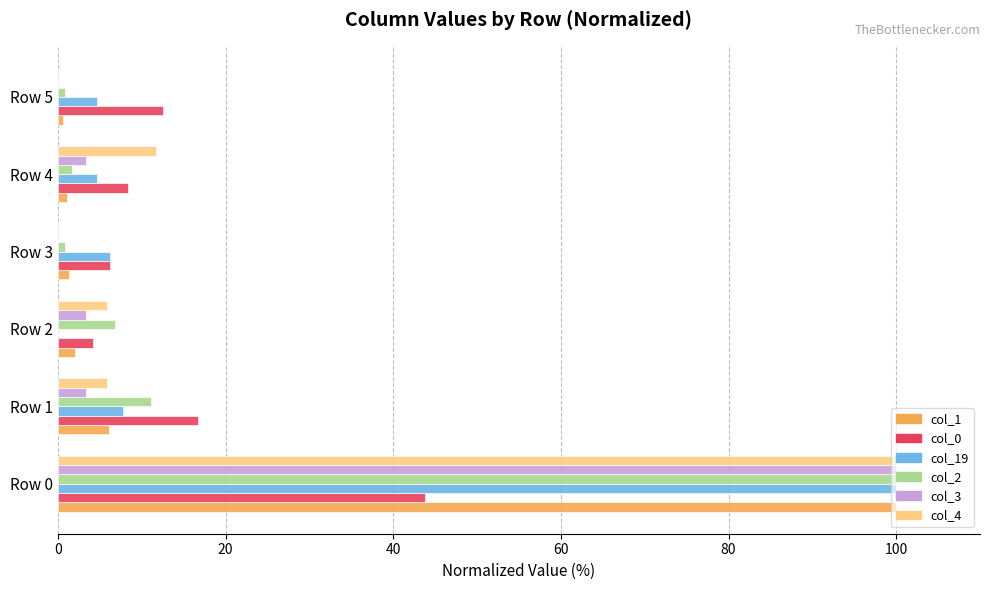

What is the greatest value displayed?

100.0